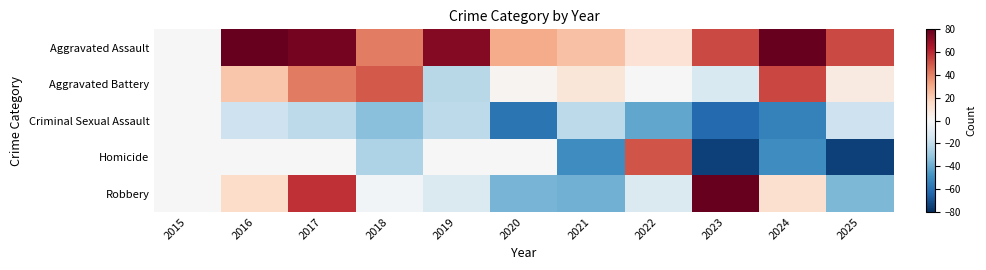

Which series has the widest spread of values?

Homicide